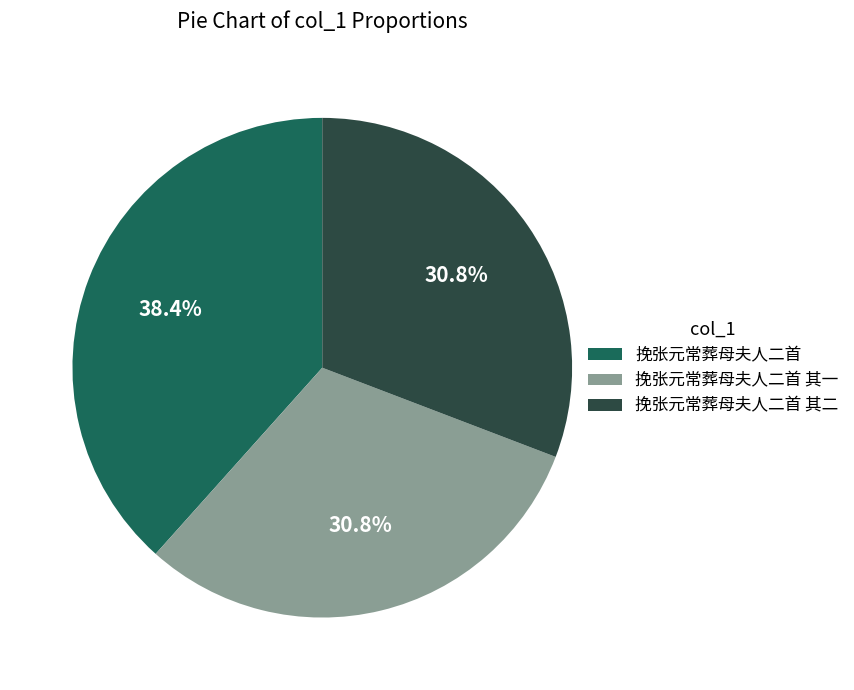

True or false: 挽张元常葬母夫人二首 accounts for 38% of the total.

True